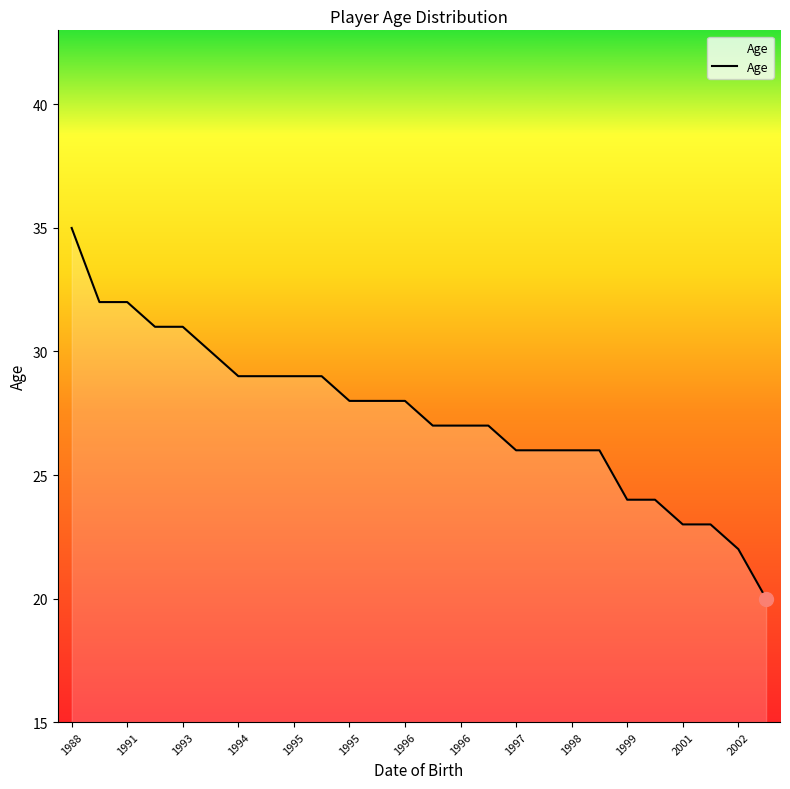

True or false: the data shows 43 at 1995.

False